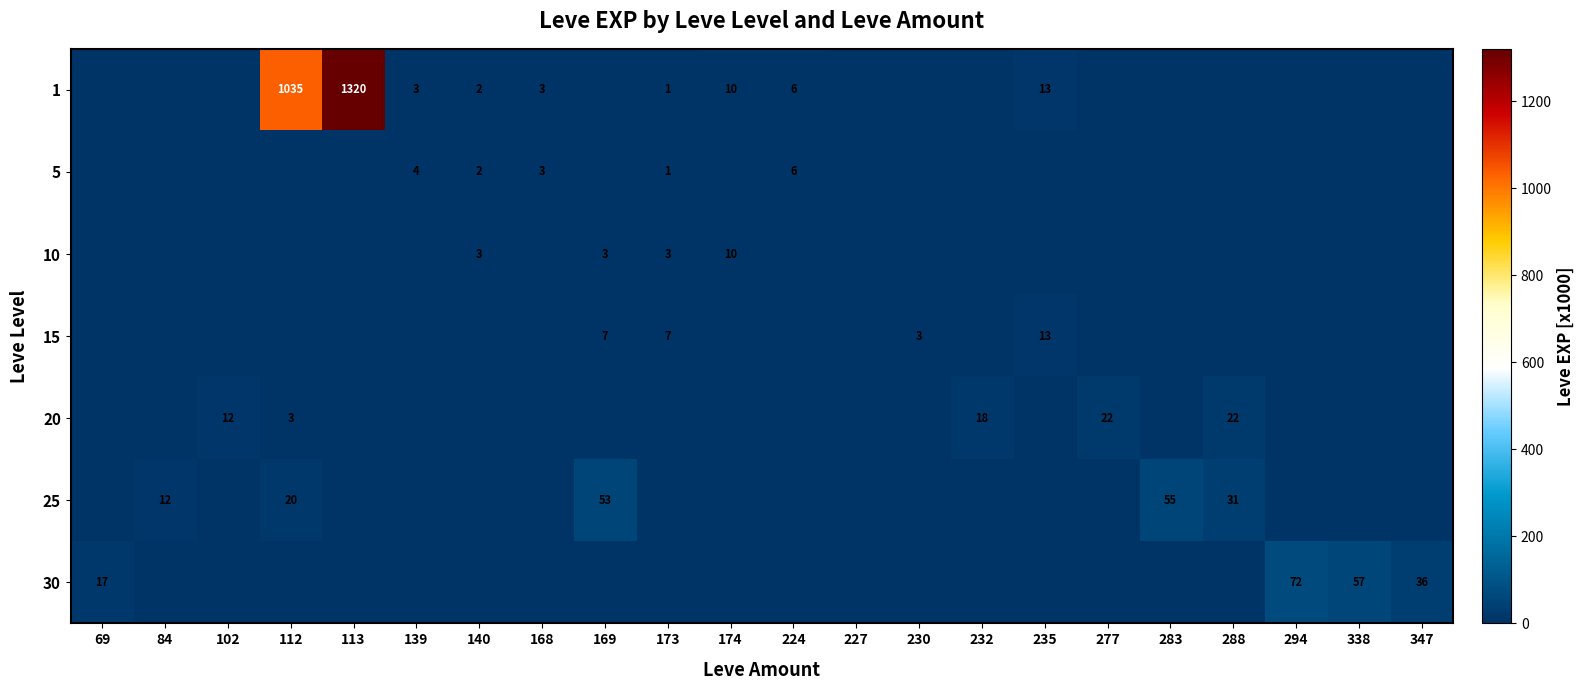

Between 169 and 230, which is larger?

169